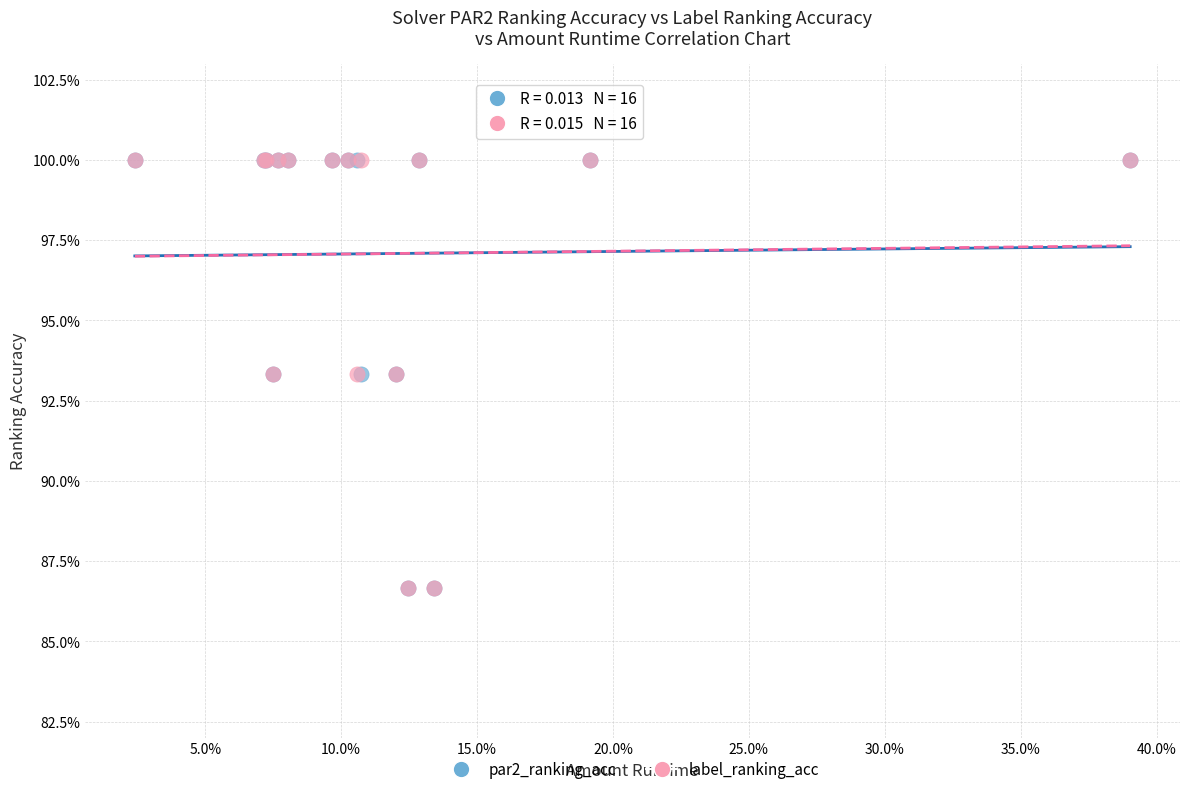

What are all the series names shown in the legend?

par2_ranking_acc, label_ranking_acc